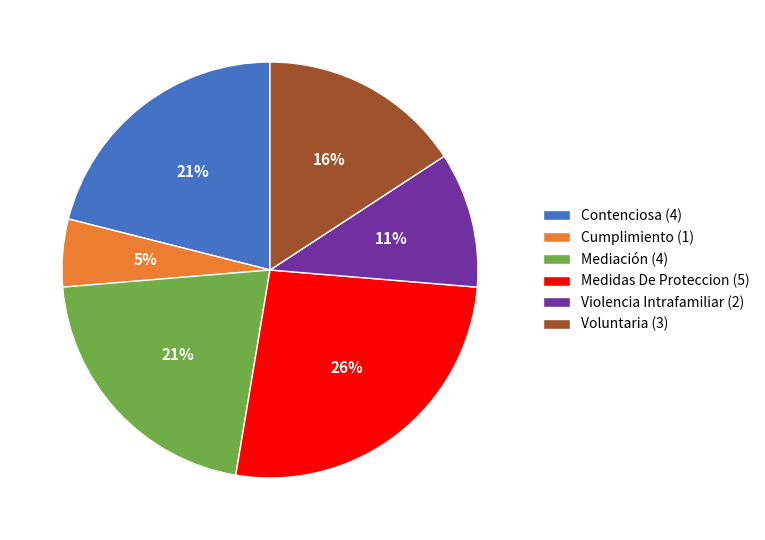

How many segments does this pie chart have?

6